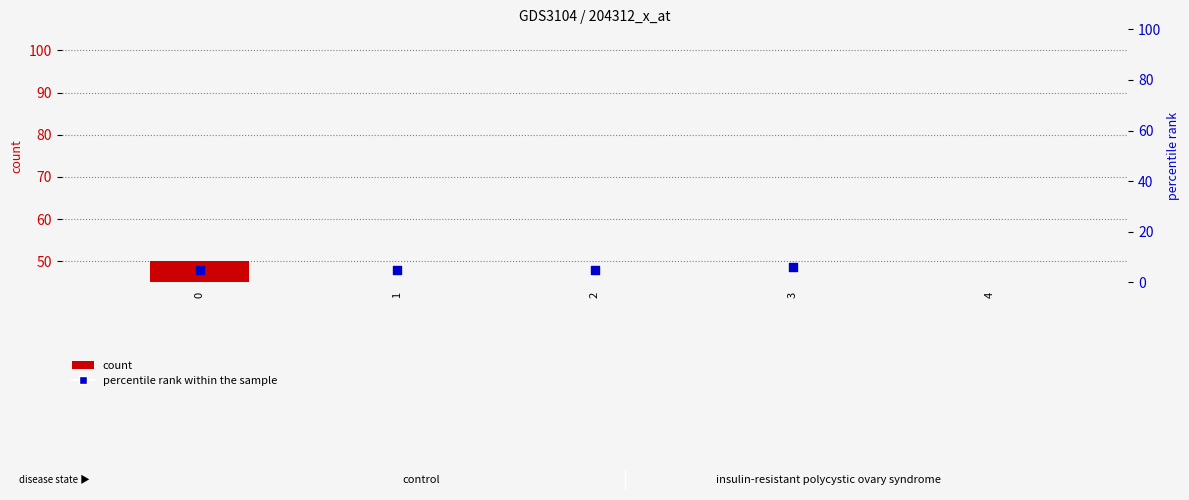

Which series has the widest spread of Y values?

percentile rank within the sample